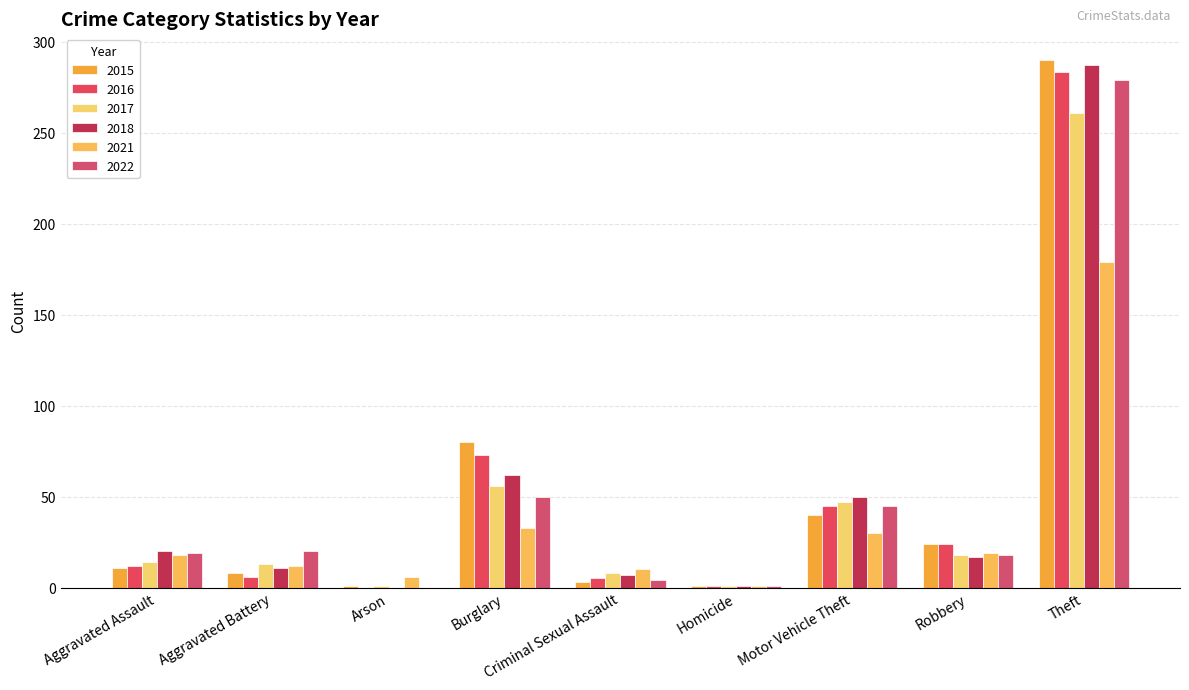

Are the bars horizontal?

No